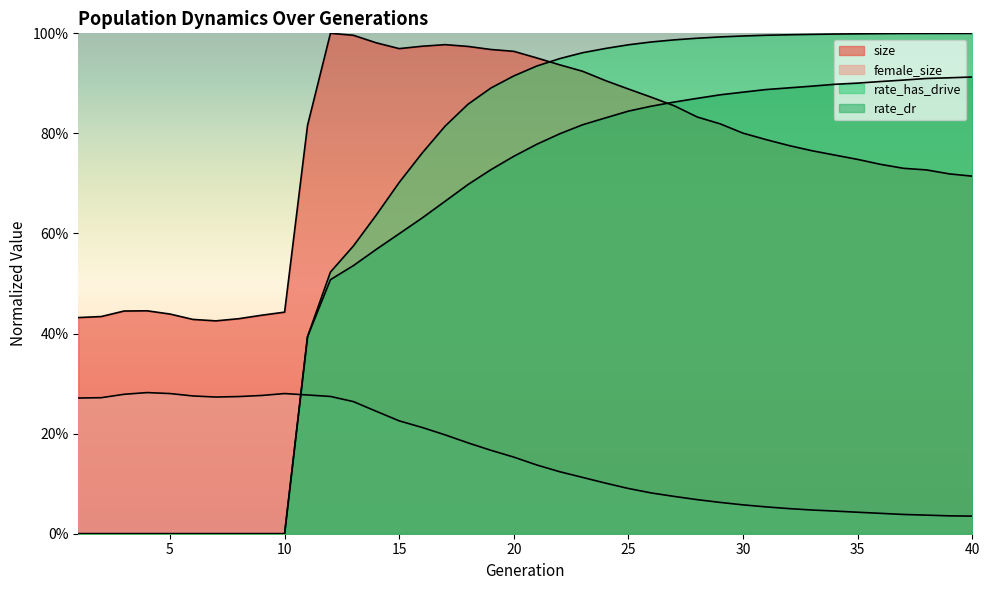

True or false: rate_dr and size intersect in this chart.

True